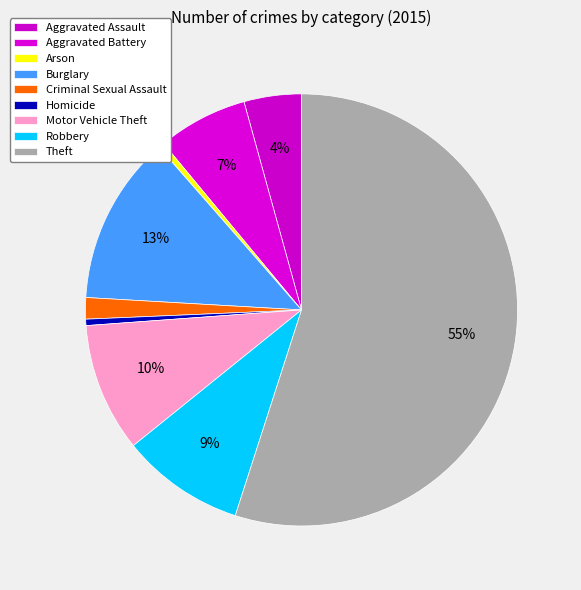

Rank the categories by value from lowest to highest.

Arson, Homicide, Criminal Sexual Assault, Aggravated Assault, Aggravated Battery, Robbery, Motor Vehicle Theft, Burglary, Theft